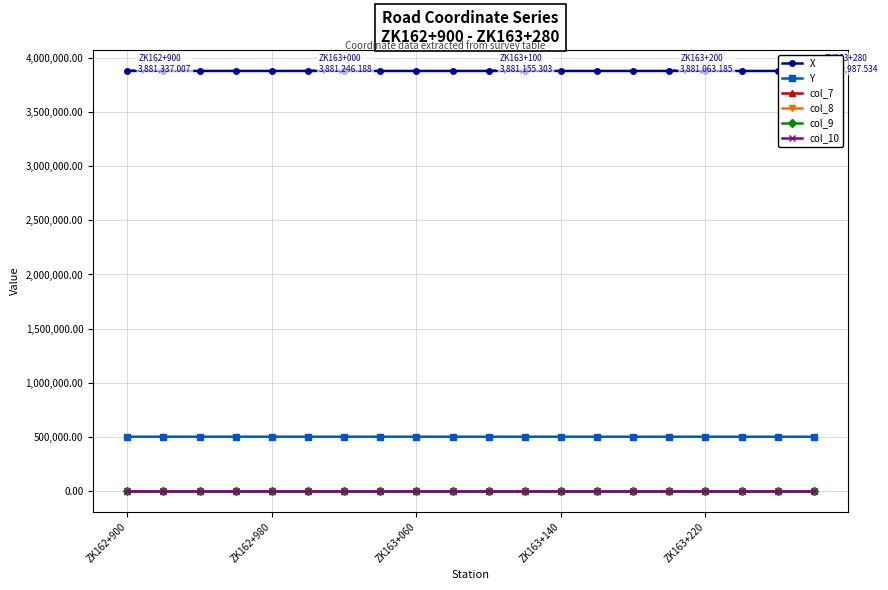

The value of col_9 at ZK162+900 is 13.3. True or false?

True